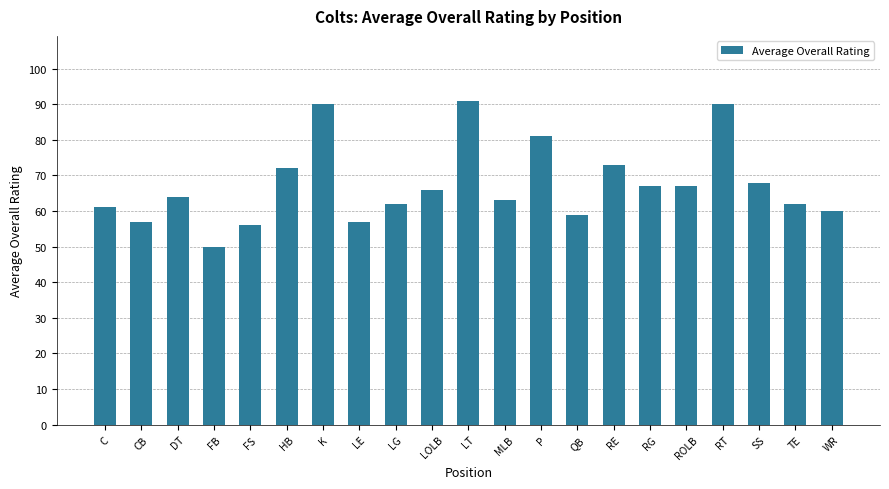

Read the value at QB.

59